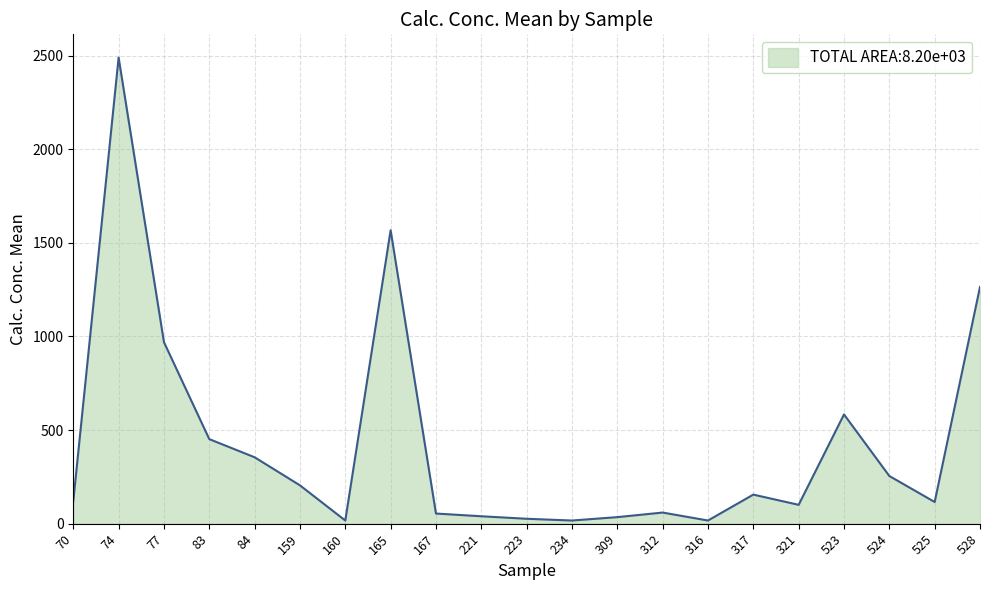

At which label does the data first exceed 120?

70